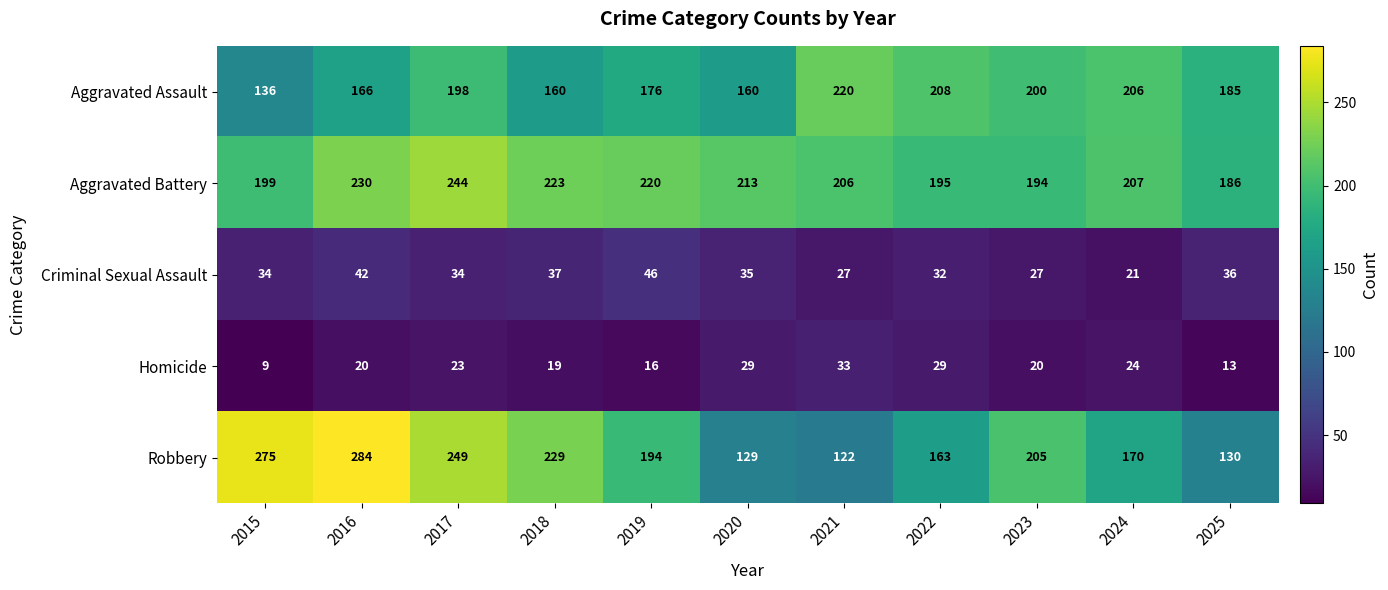

Between 2019 and 2024, which series saw the biggest shift?

Aggravated Assault